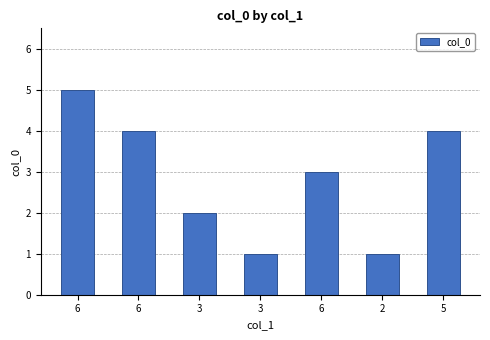

What is the sum of all values?

20